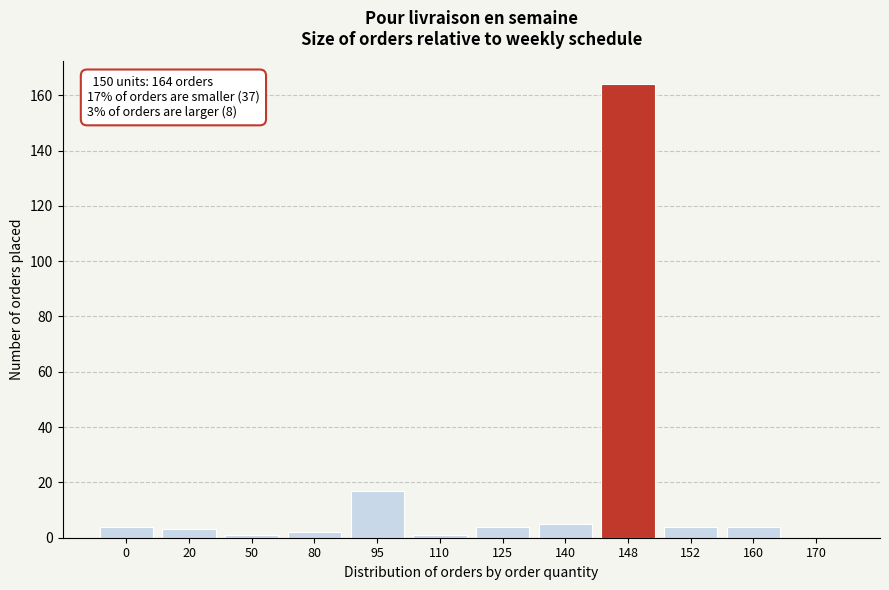

Reading left to right, list all the values displayed in this chart.

0=4	20=3	50=1	80=2	95=17	110=1	125=4	140=5	148=164	152=4	160=4	170=0